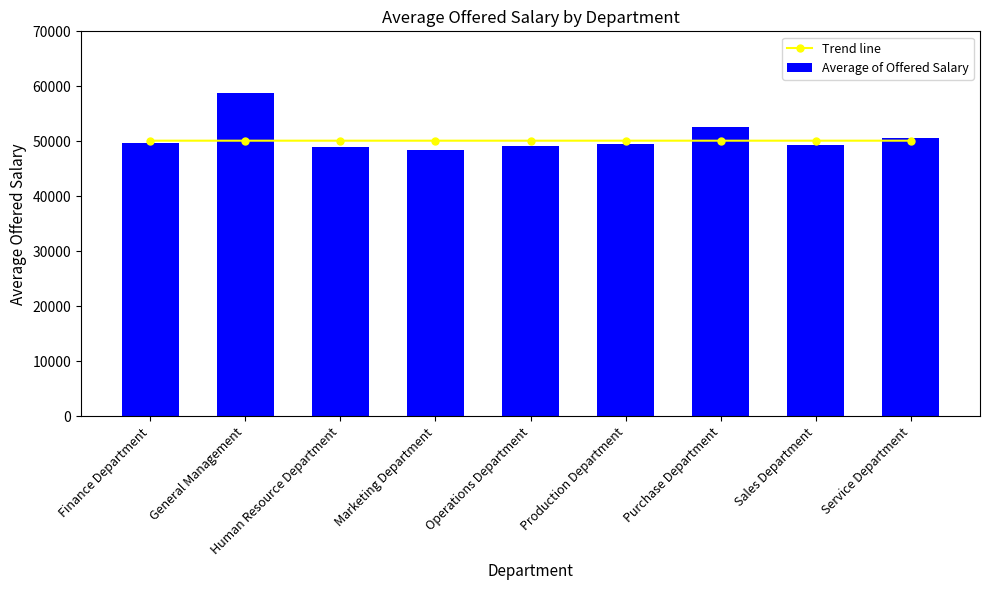

Does the chart contain stacked bars?

No